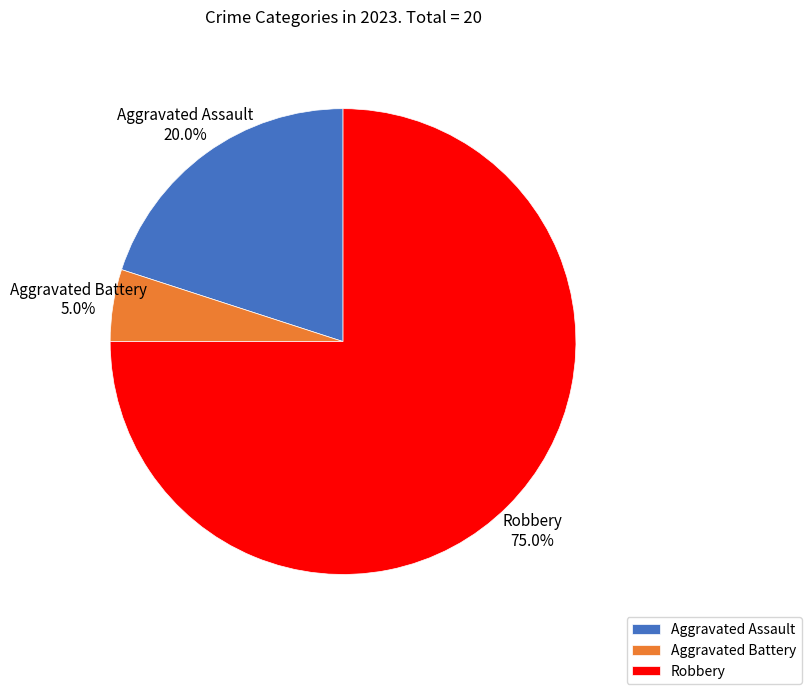

Which has a higher value, Robbery or Aggravated Assault?

Robbery